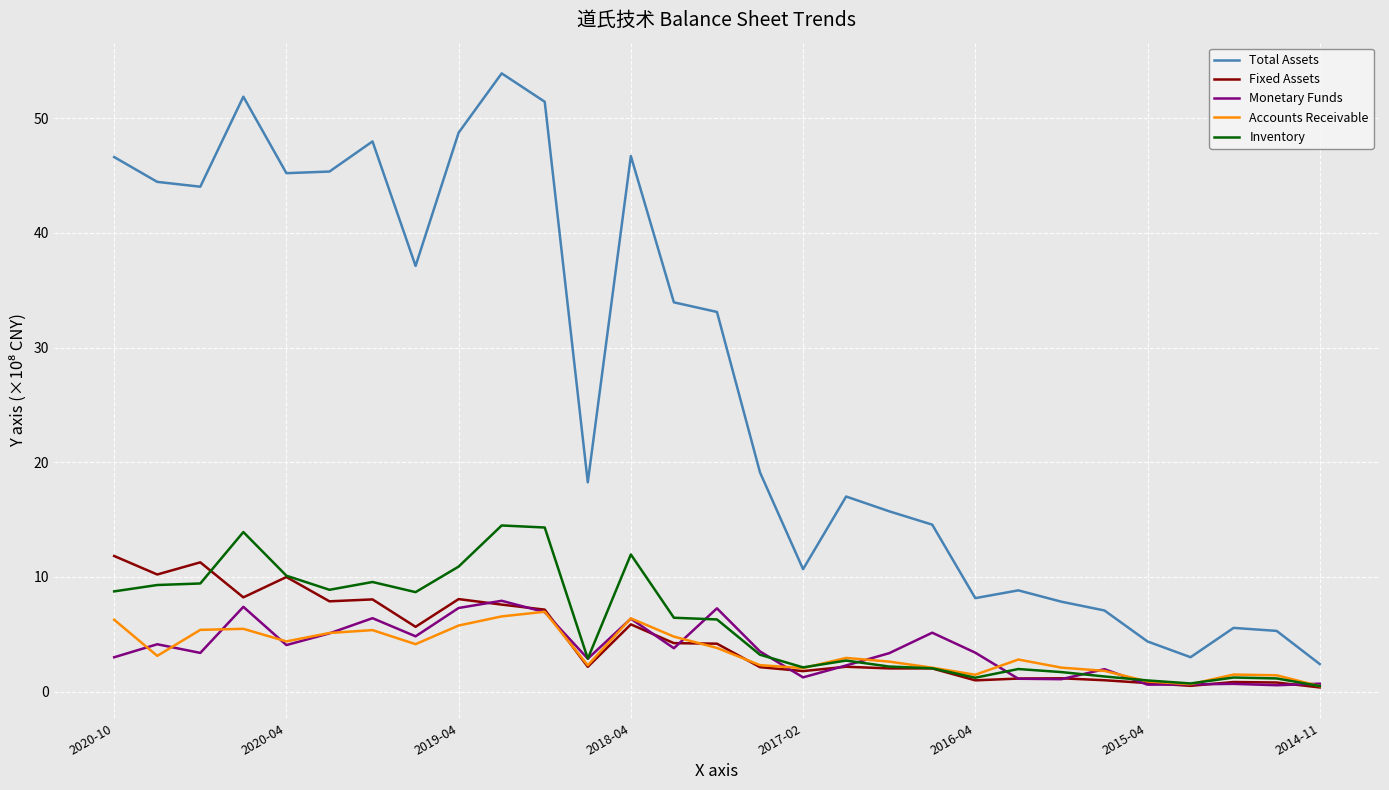

Which series has the widest spread of values?

Total Assets